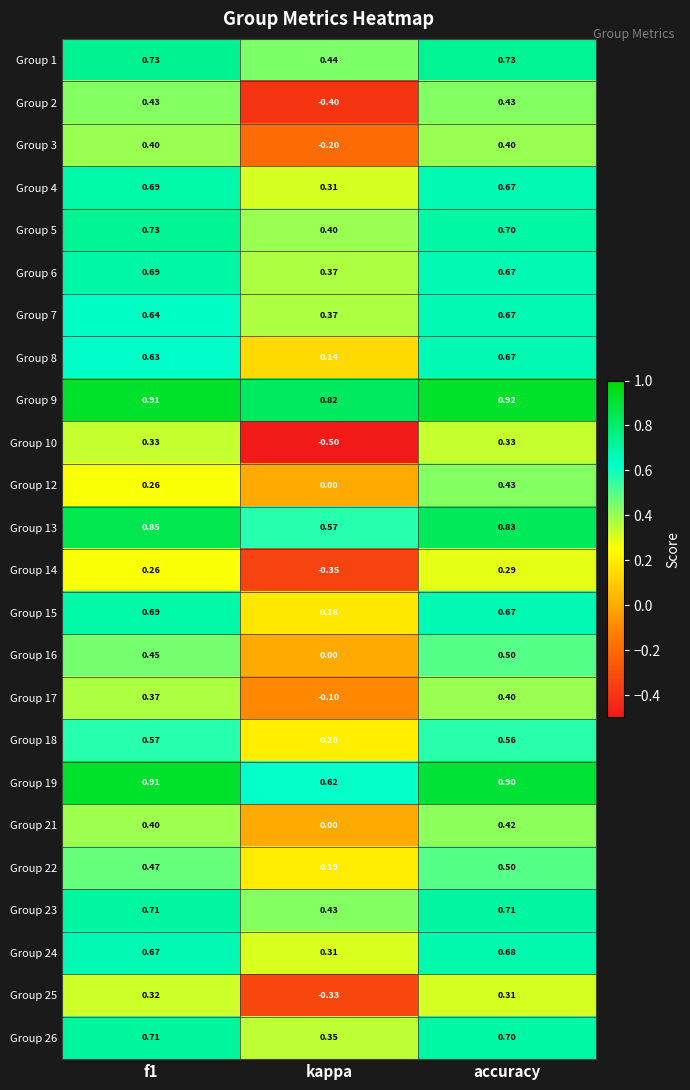

What is the greatest value displayed?

0.9